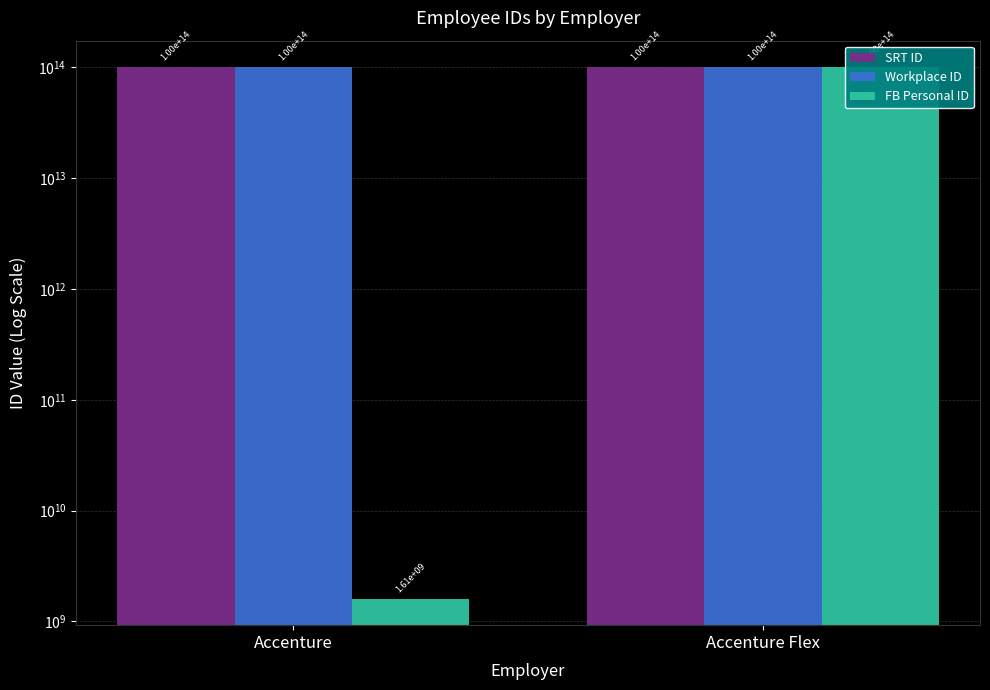

At which label is Workplace ID closest to 100024183099803?

Accenture